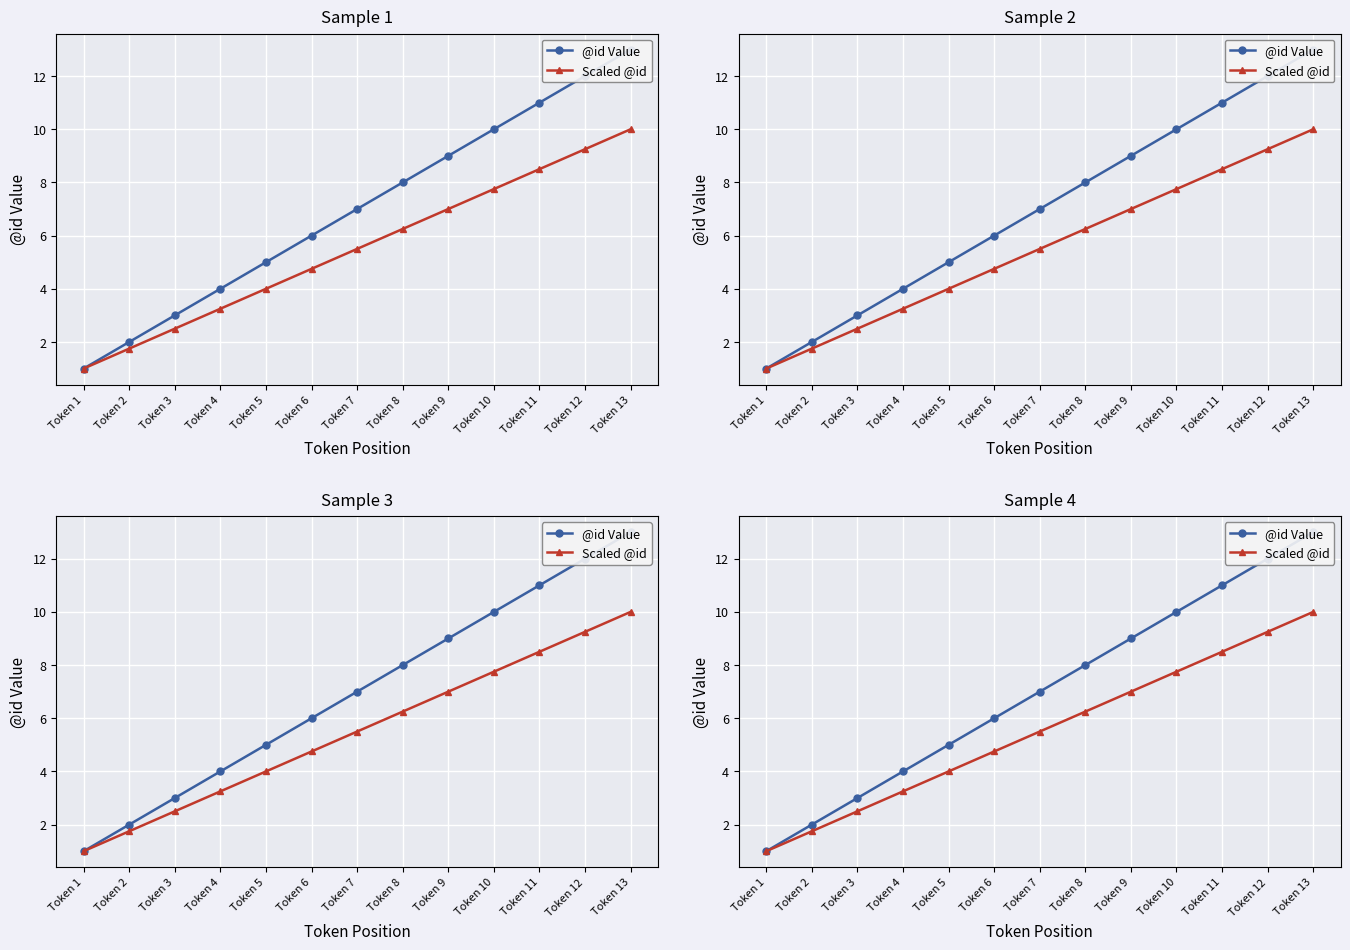

Which series has the widest spread of values?

@id Value